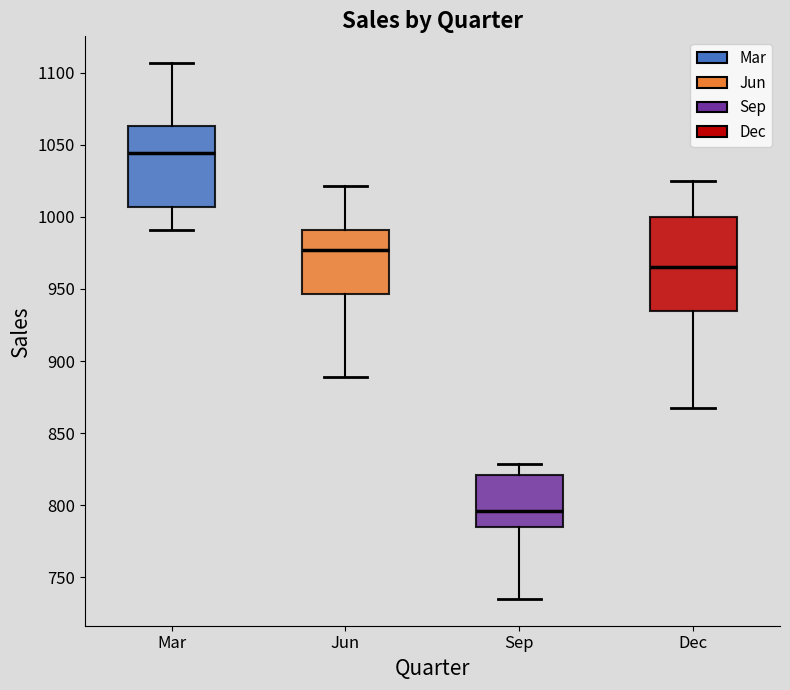

Which box's median line is the lowest?

Sep